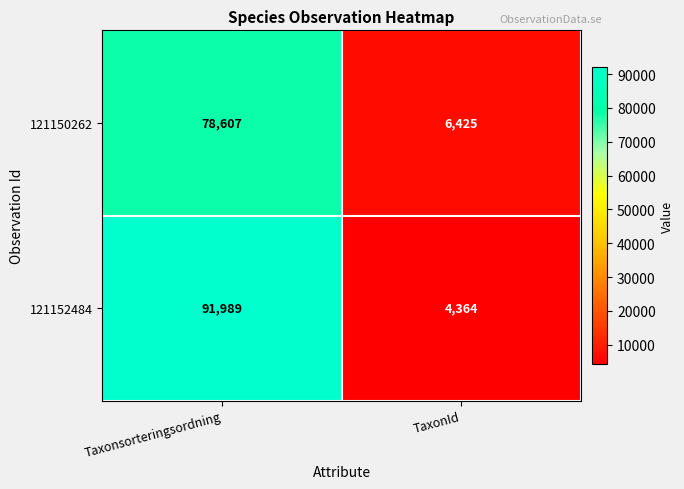

The value of 121150262 at Taxonsorteringsordning is 78607. True or false?

True